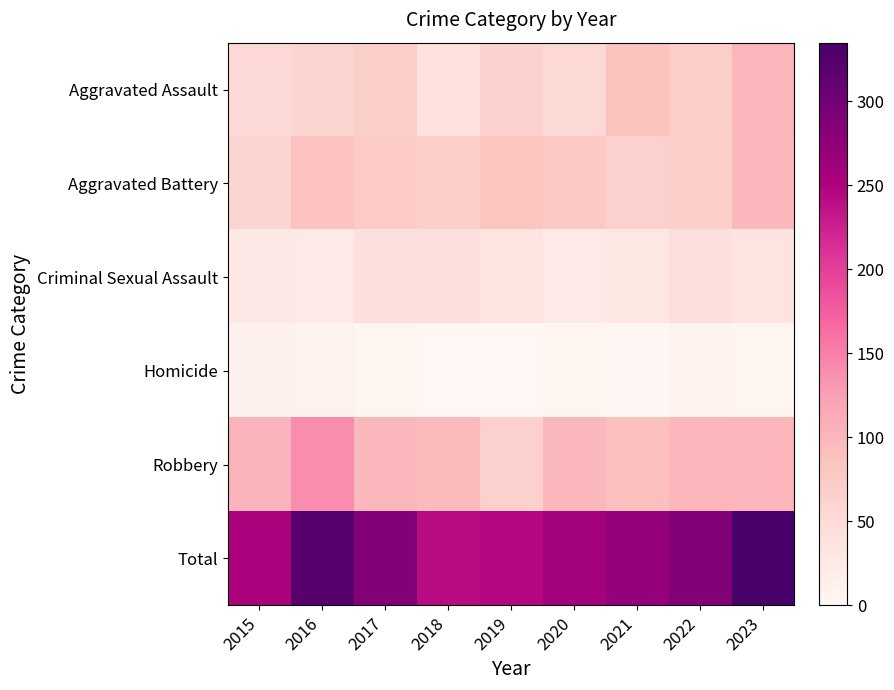

What is the total value across all series at 2021?

542